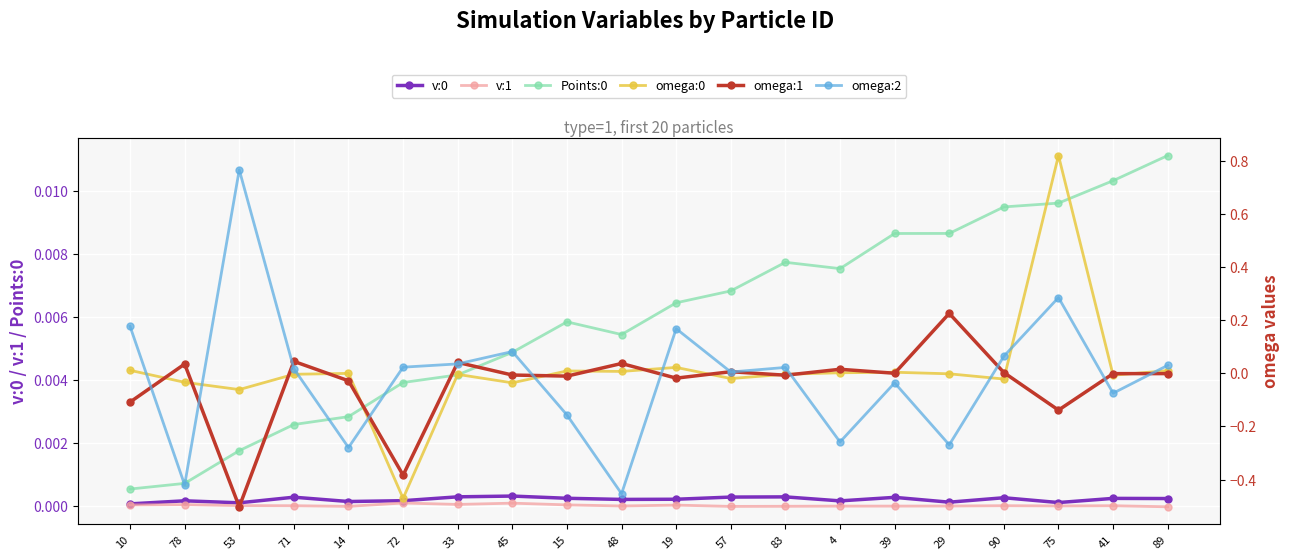

True or false: omega:1 has a value of 0.0 at 90.

False